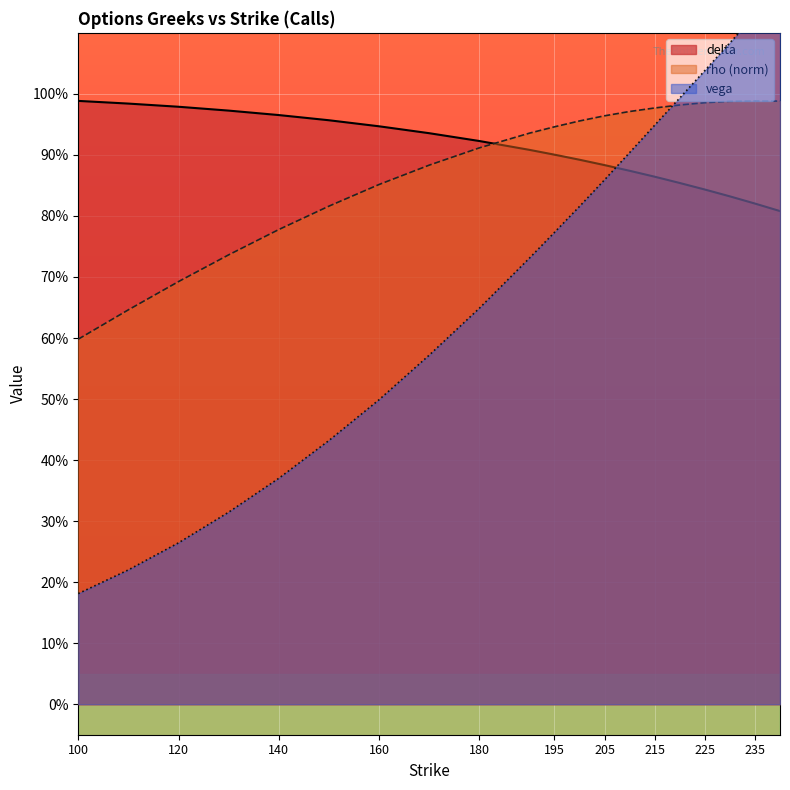

What is the minimum value for rho?

0.6